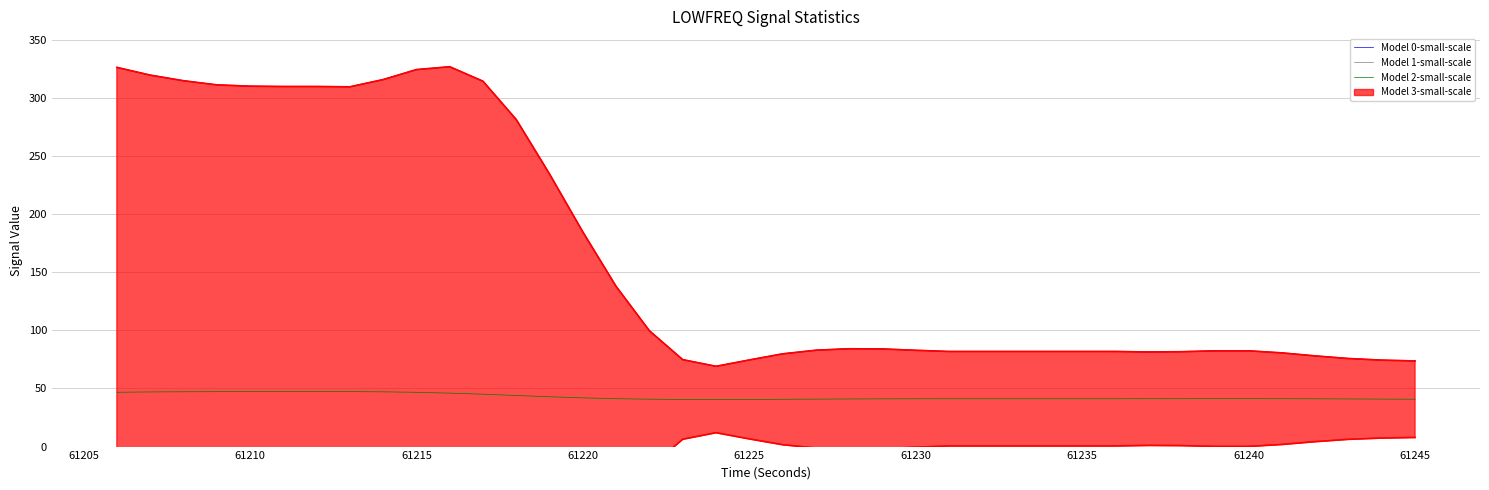

Which series has the largest total across all categories?

Model 0-small-scale